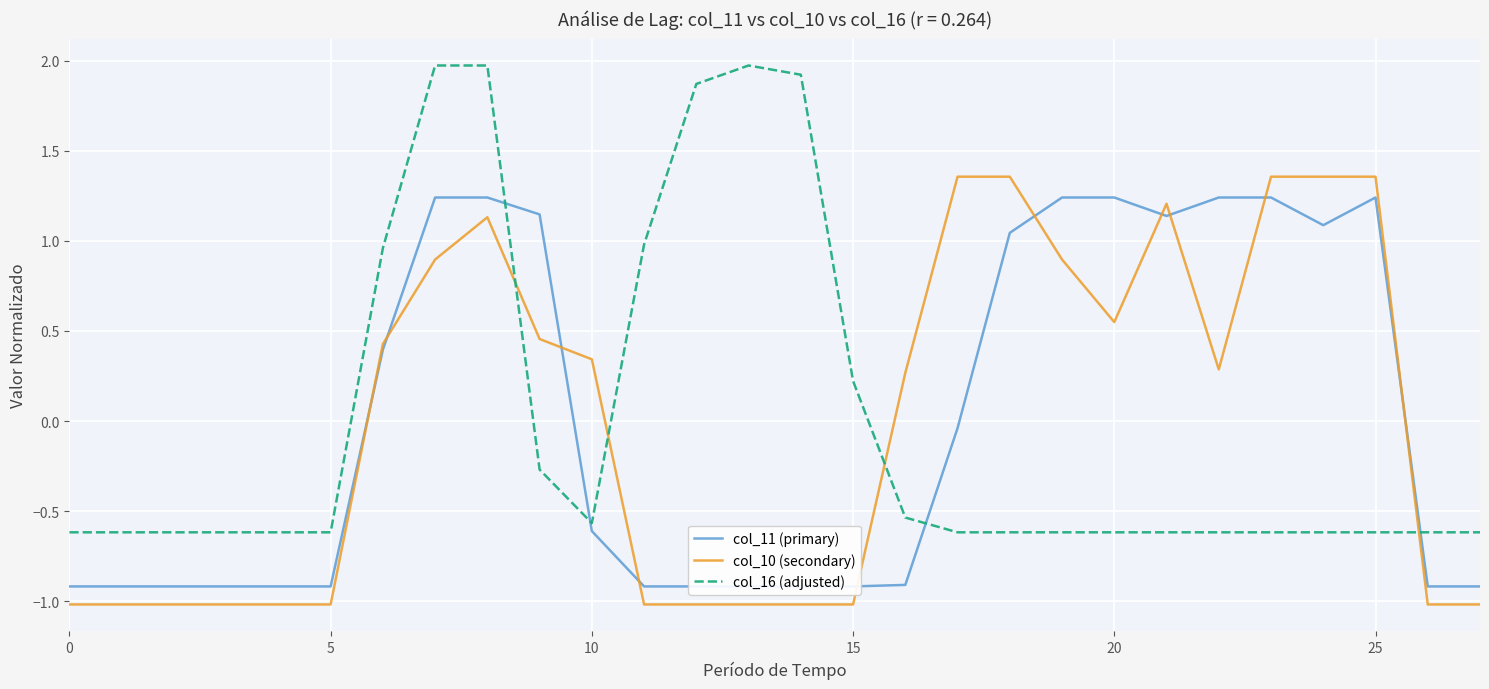

The value of col_10 (secondary) at 5 is -1.0. True or false?

True